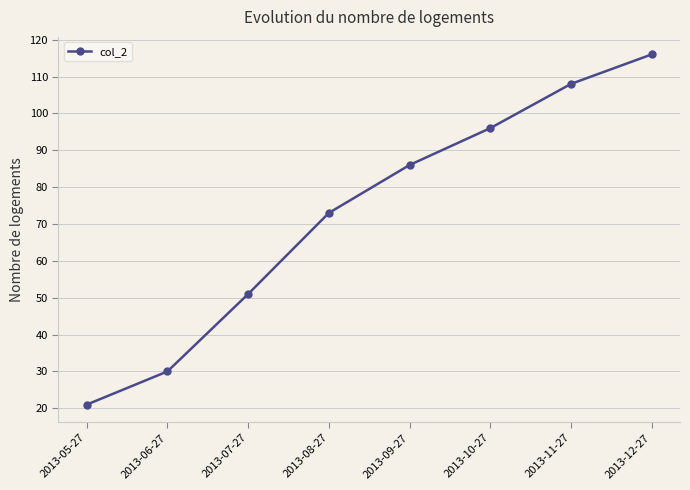

What is the label of the 2nd point from the right?

2013-11-27